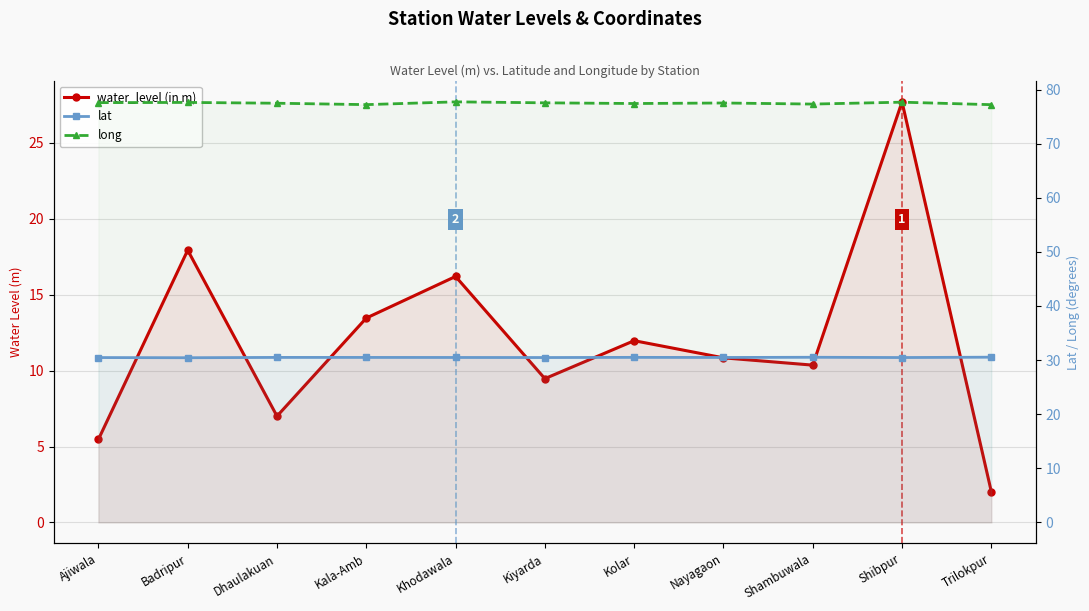

At which category does the chart reach its minimum across all series?

Trilokpur